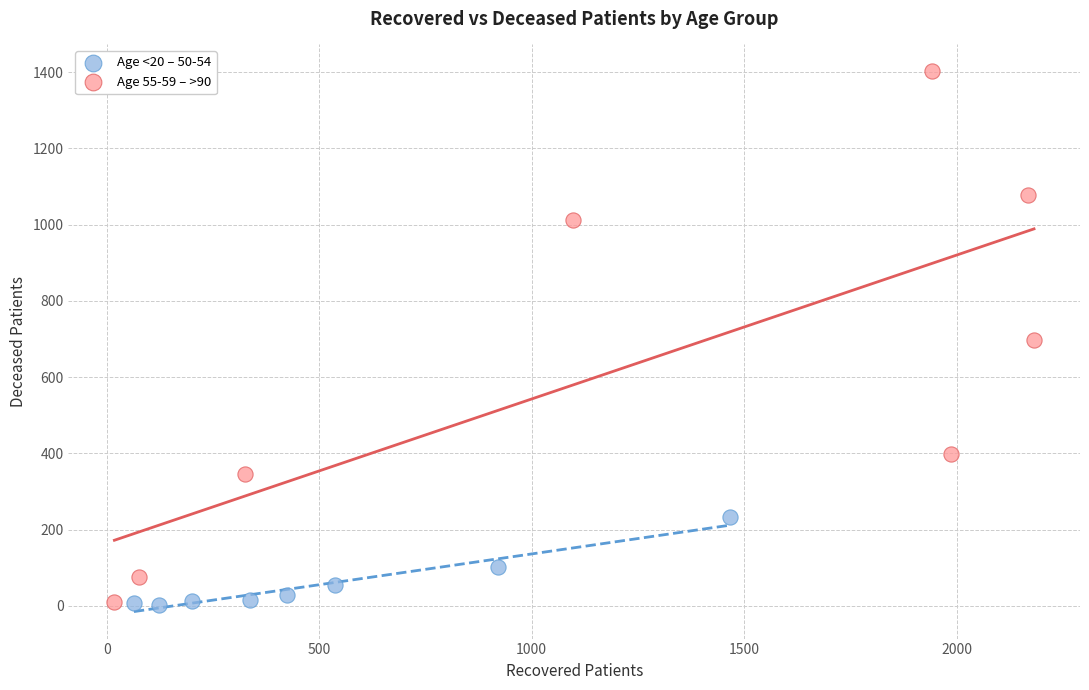

Which series contains the highest Y value?

Age 55-59 – >90